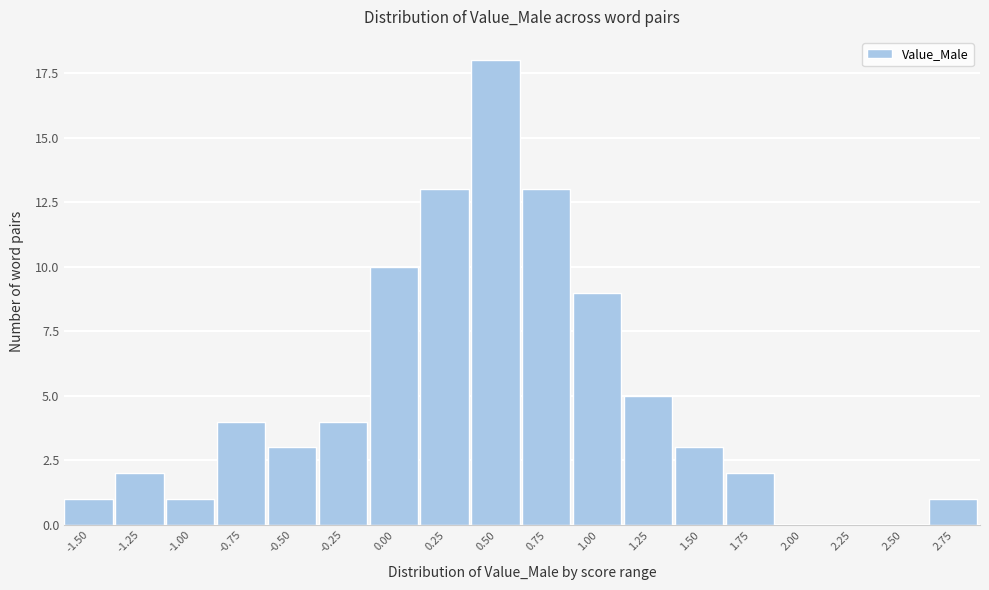

Reading left to right, transcribe all the data shown in this chart.

-1.50=1	-1.25=2	-1.00=1	-0.75=4	-0.50=3	-0.25=4	0.00=10	0.25=13	0.50=18	0.75=13	1.00=9	1.25=5	1.50=3	1.75=2	2.00=0	2.25=0	2.50=0	2.75=1